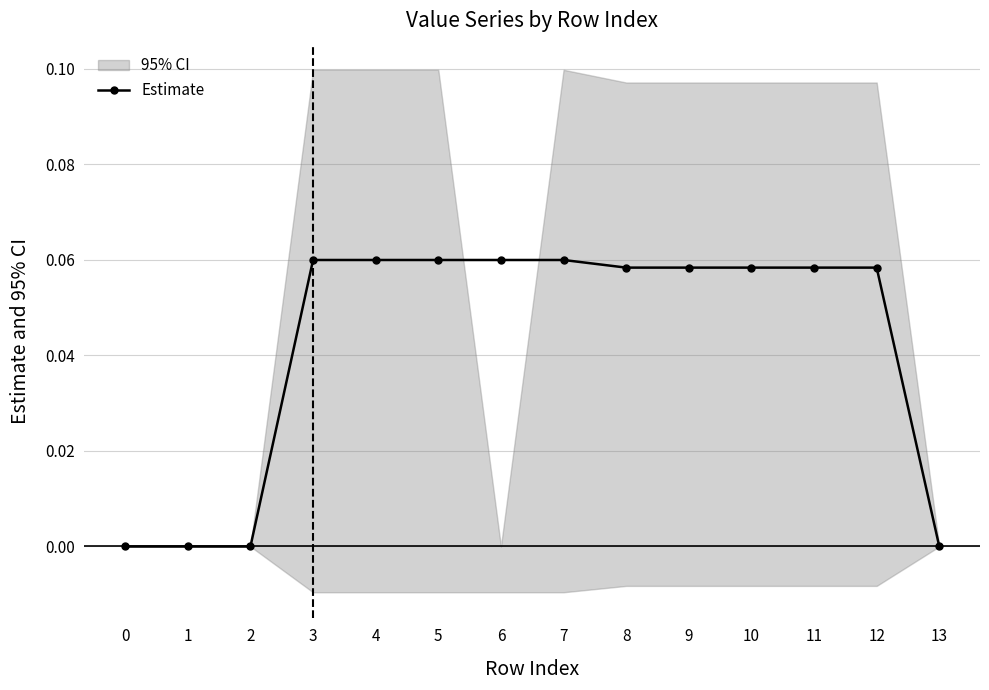

How many values are between 0 and 1?

14